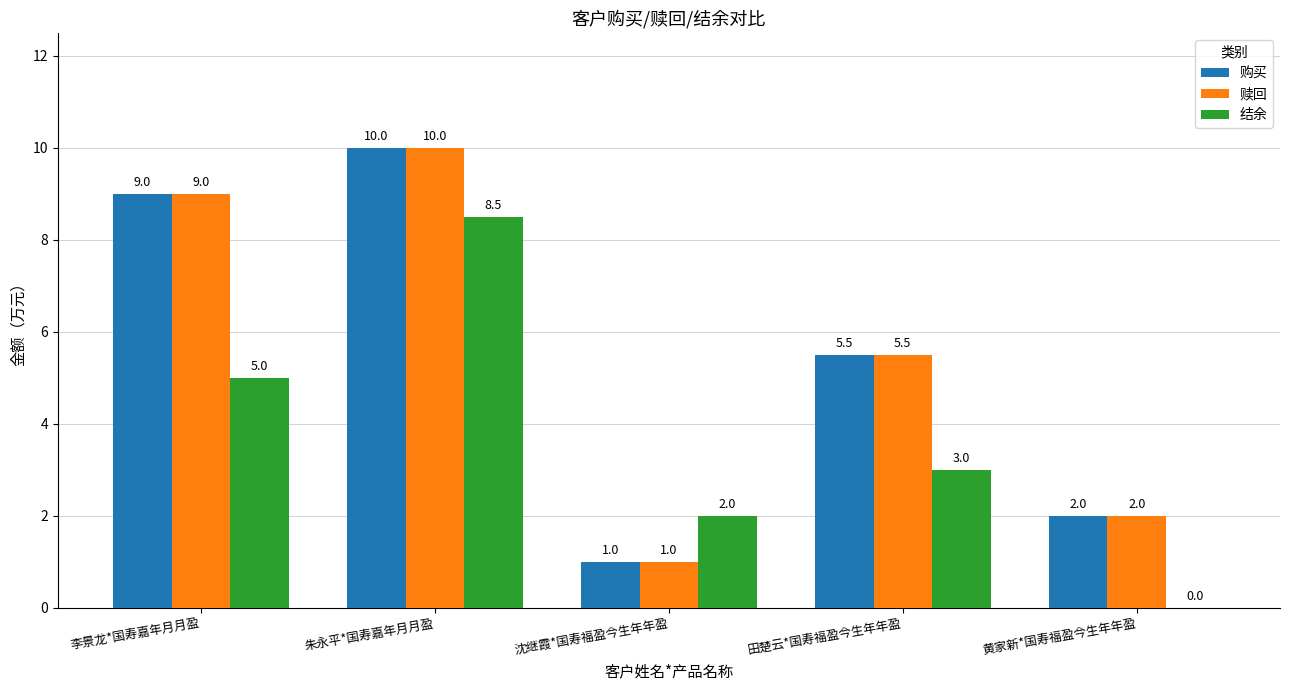

Which category has the highest value across all series?

朱永平*国寿嘉年月月盈